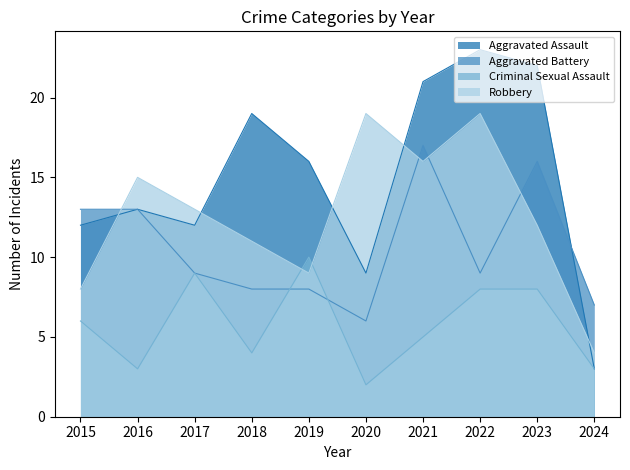

True or false: Criminal Sexual Assault and Aggravated Assault cross at least once.

False